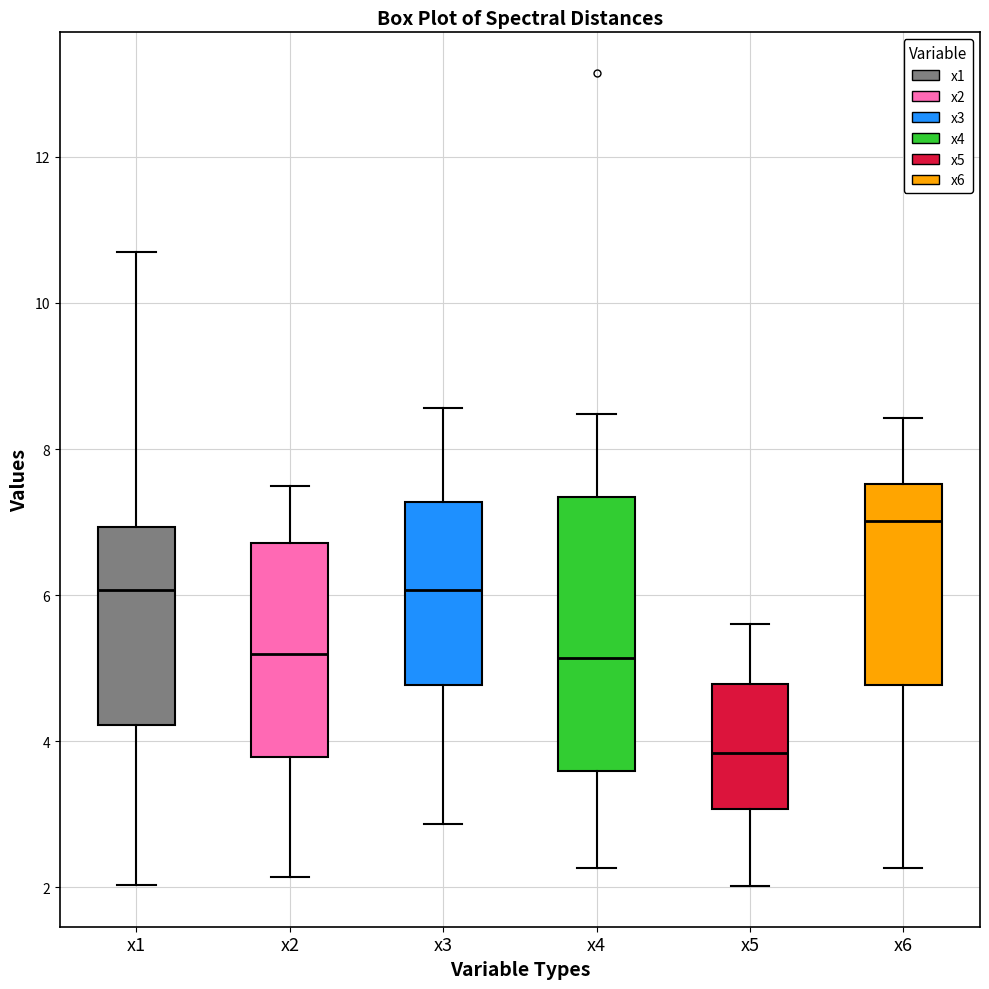

Reading left to right, read every box against the y-axis: the position of its median line, the range the box covers, and the ends of its whiskers. The values are not printed on the chart, so give them approximately, as read against the axis.

x1: median 6.0, box 4.2 to 7.0, whiskers 2.0 to 10.6
x2: median 5.2, box 3.8 to 6.8, whiskers 2.2 to 7.4
x3: median 6.0, box 4.8 to 7.2, whiskers 2.8 to 8.6
x4: median 5.2, box 3.6 to 7.4, whiskers 2.2 to 8.4
x5: median 3.8, box 3.0 to 4.8, whiskers 2.0 to 5.6
x6: median 7.0, box 4.8 to 7.6, whiskers 2.2 to 8.4